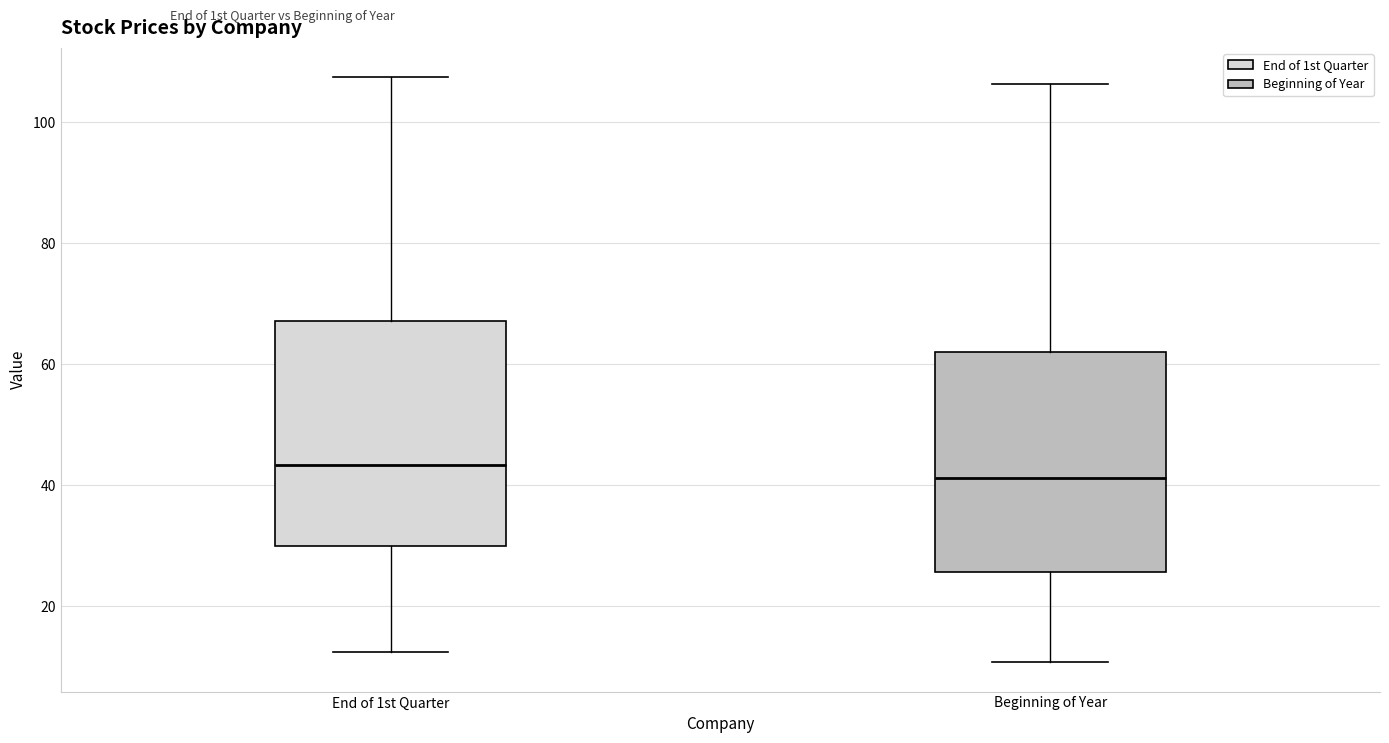

Reading left to right, transcribe this box plot: for each box, give where its median line is, the range the box spans, and where its two whiskers end, as read against the y-axis. The values are not printed on the chart, so give them approximately, as read against the axis.

End of 1st Quarter: median 44, box 30 to 68, whiskers 12 to 108
Beginning of Year: median 42, box 26 to 62, whiskers 10 to 106